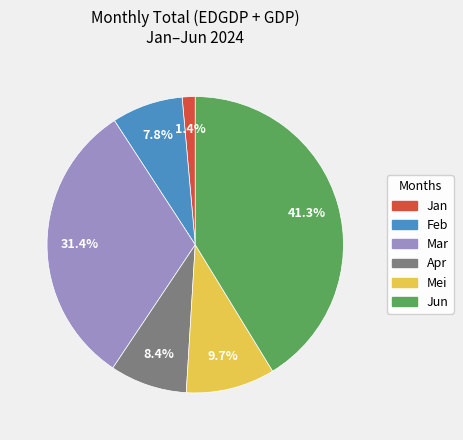

Does any single category account for the majority?

No